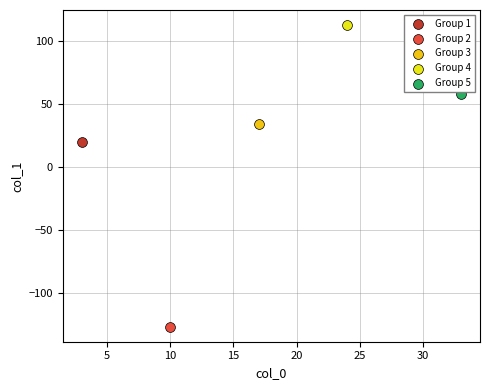

What are all the series names shown in the legend?

Group 1, Group 2, Group 3, Group 4, Group 5